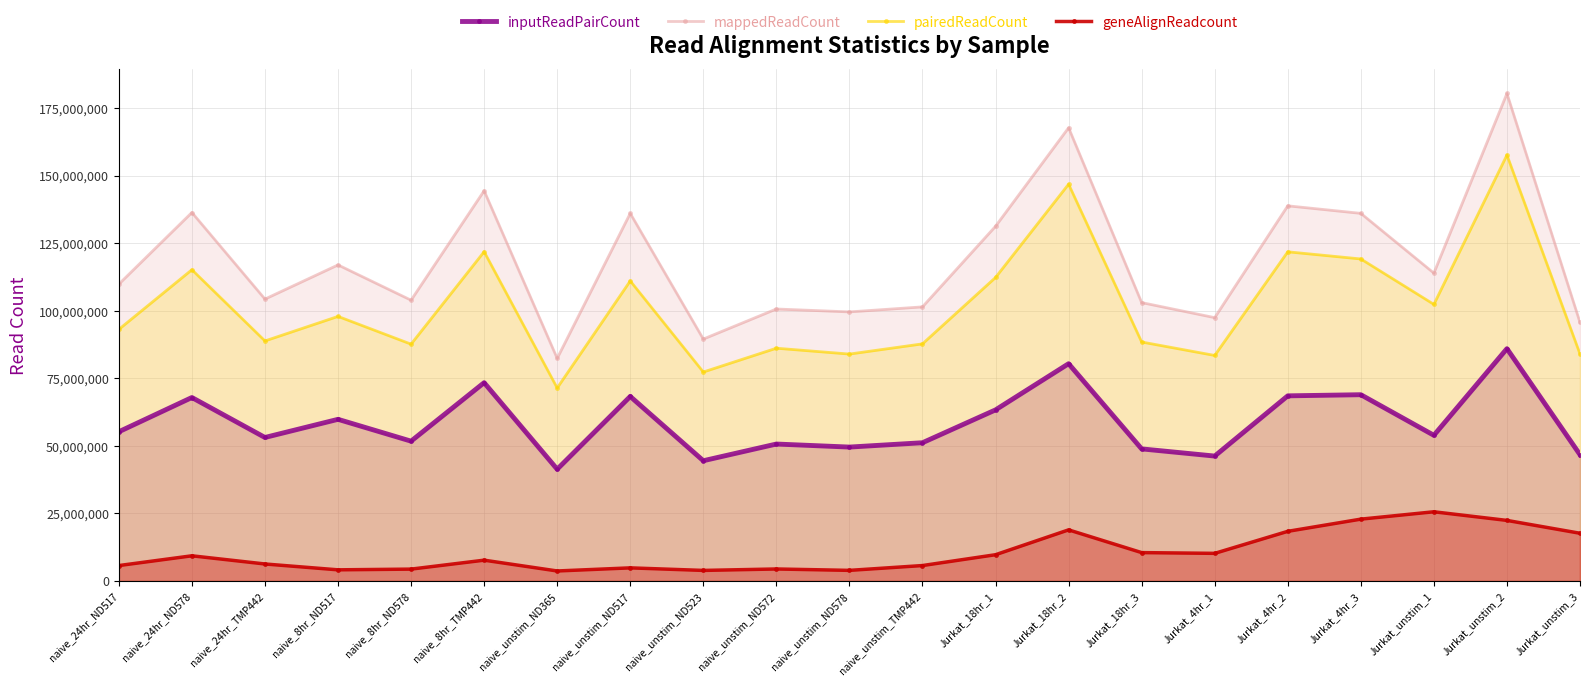

What is the smallest value displayed?

3704614